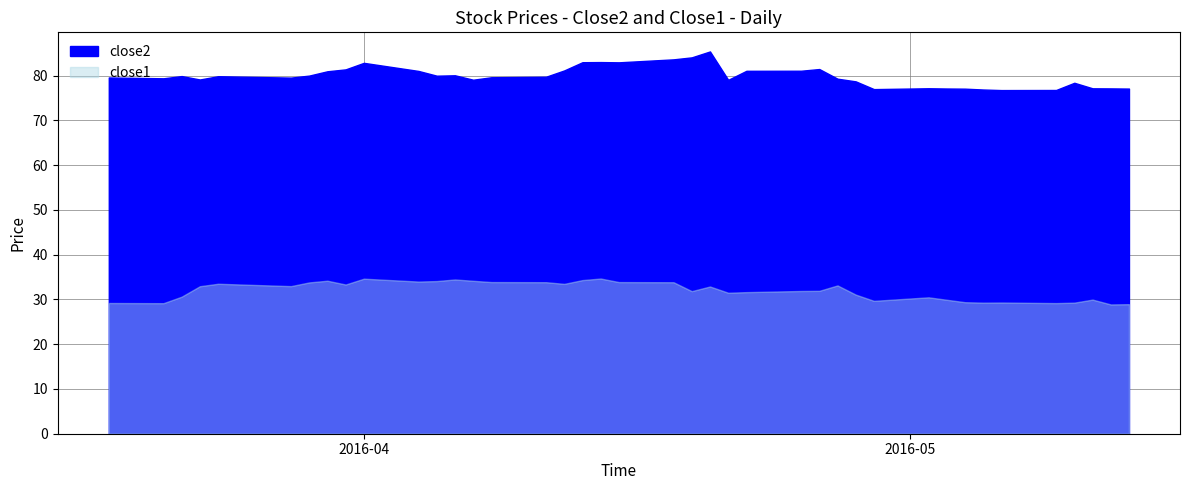

Which series has the largest total across all categories?

close2